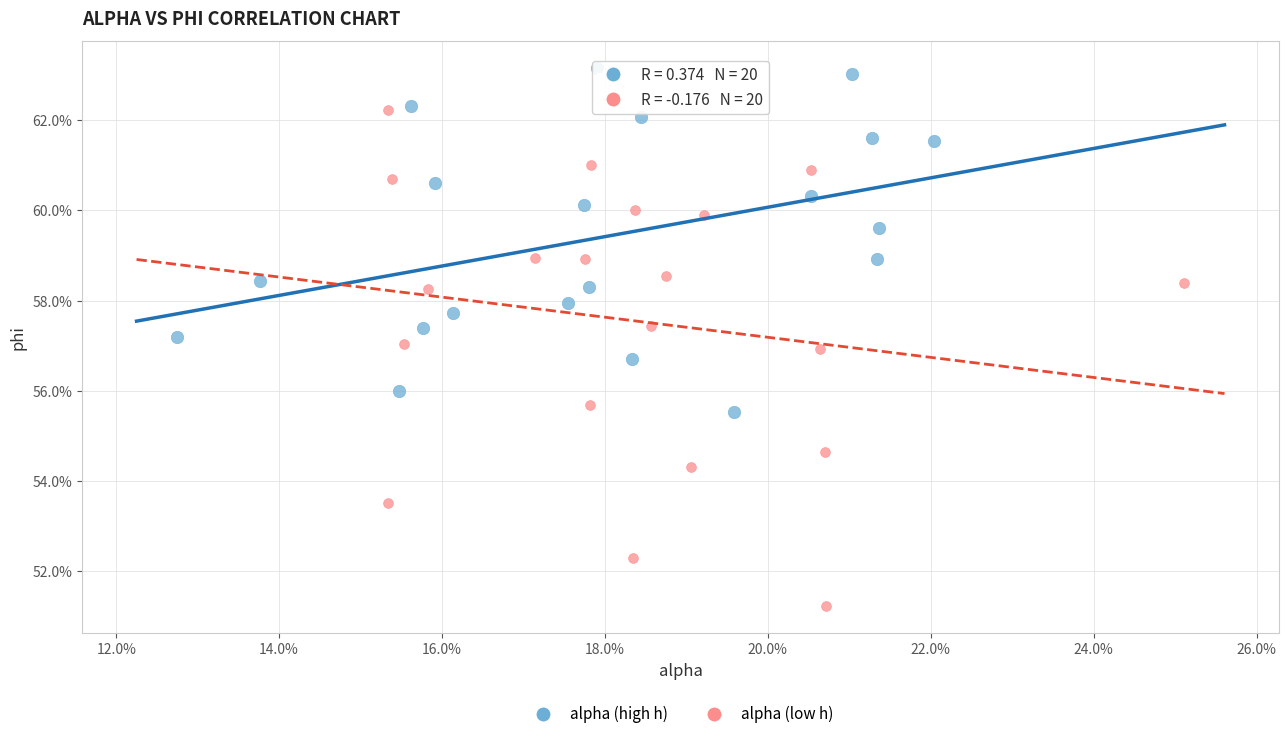

What are all the series names shown in the legend?

alpha (high h), alpha (low h)